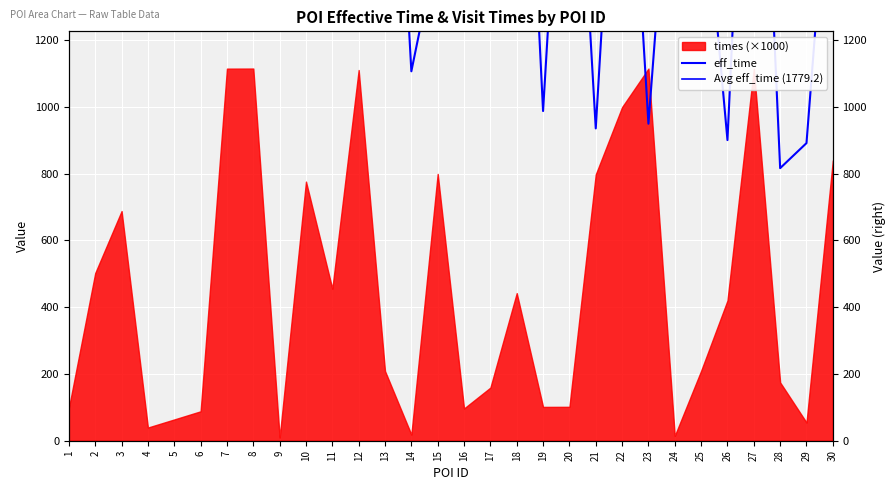

The value at 30 is 437. True or false?

False